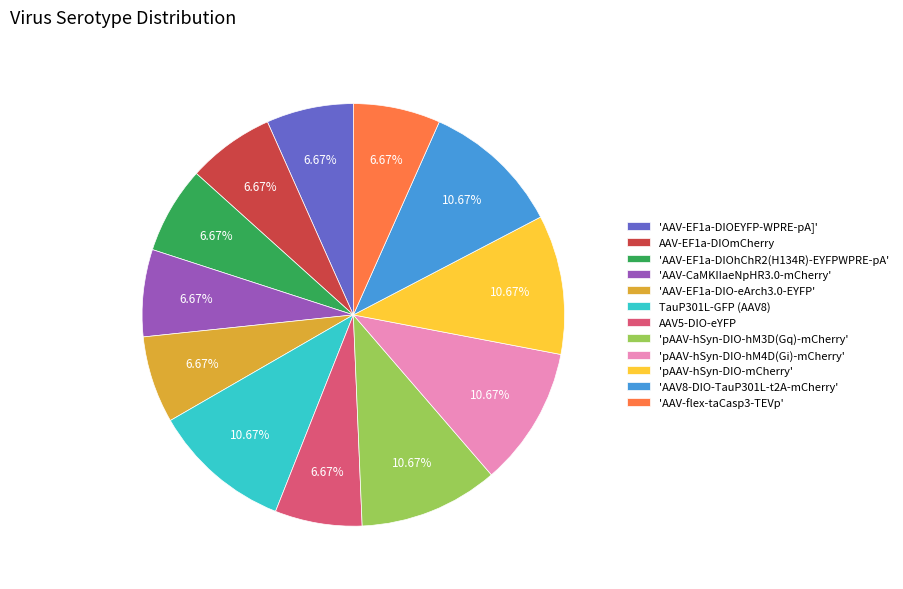

Do 'AAV-EF1a-DIOEYFP-WPRE-pA]' and 'pAAV-hSyn-DIO-hM4D(Gi)-mCherry' together represent more than half of the pie?

No